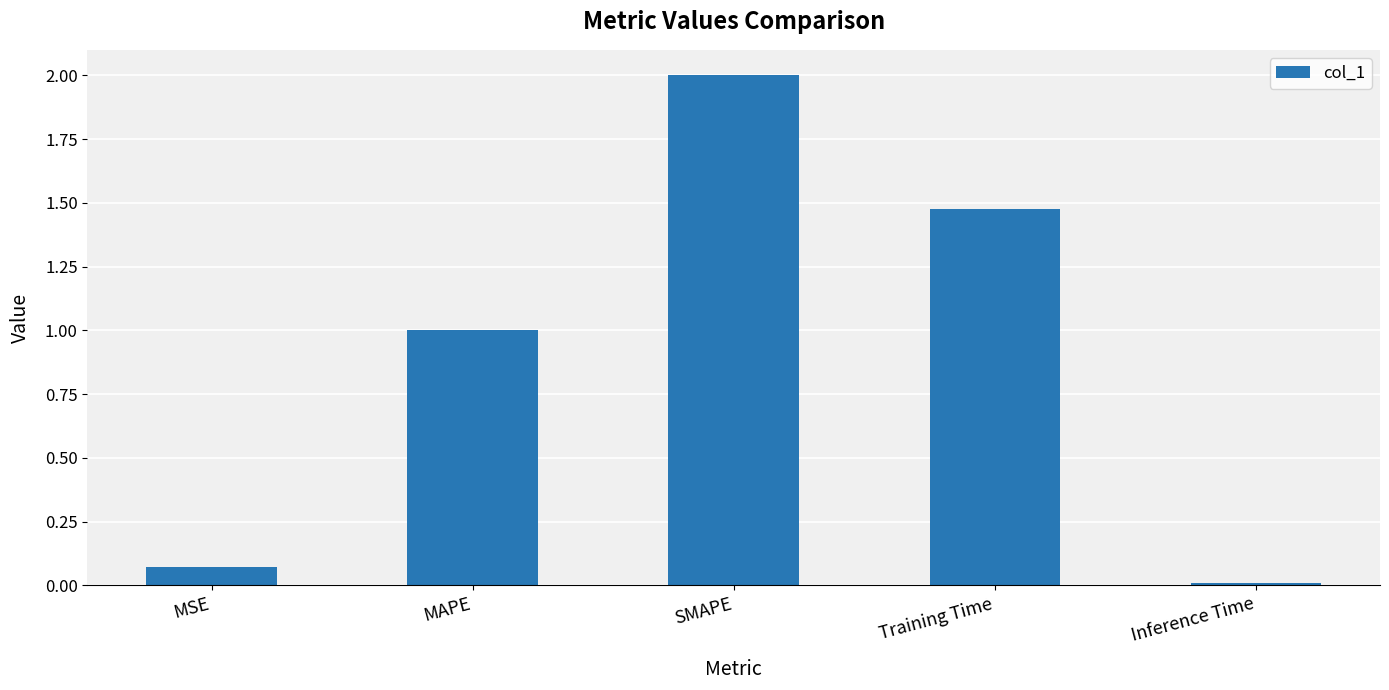

What is the sum of the values at Inference Time and MAPE?

1.0